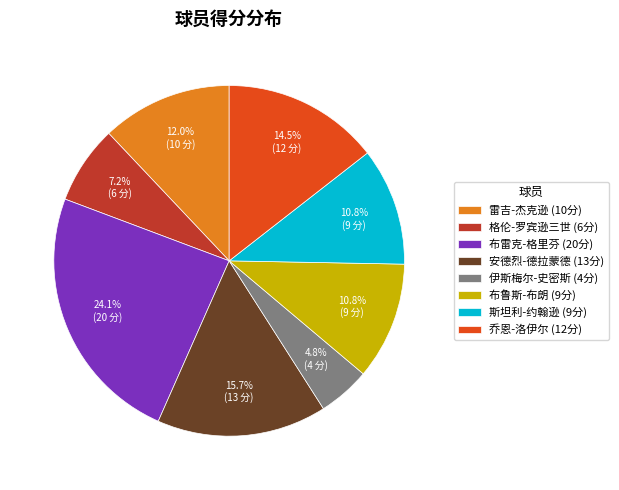

Is there a majority slice in this chart?

No